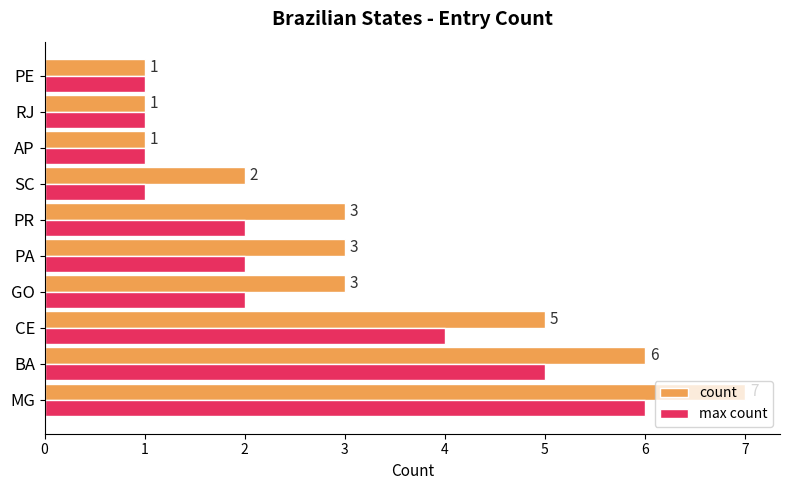

What is the difference between the maximum and second lowest values in the max count series?

5